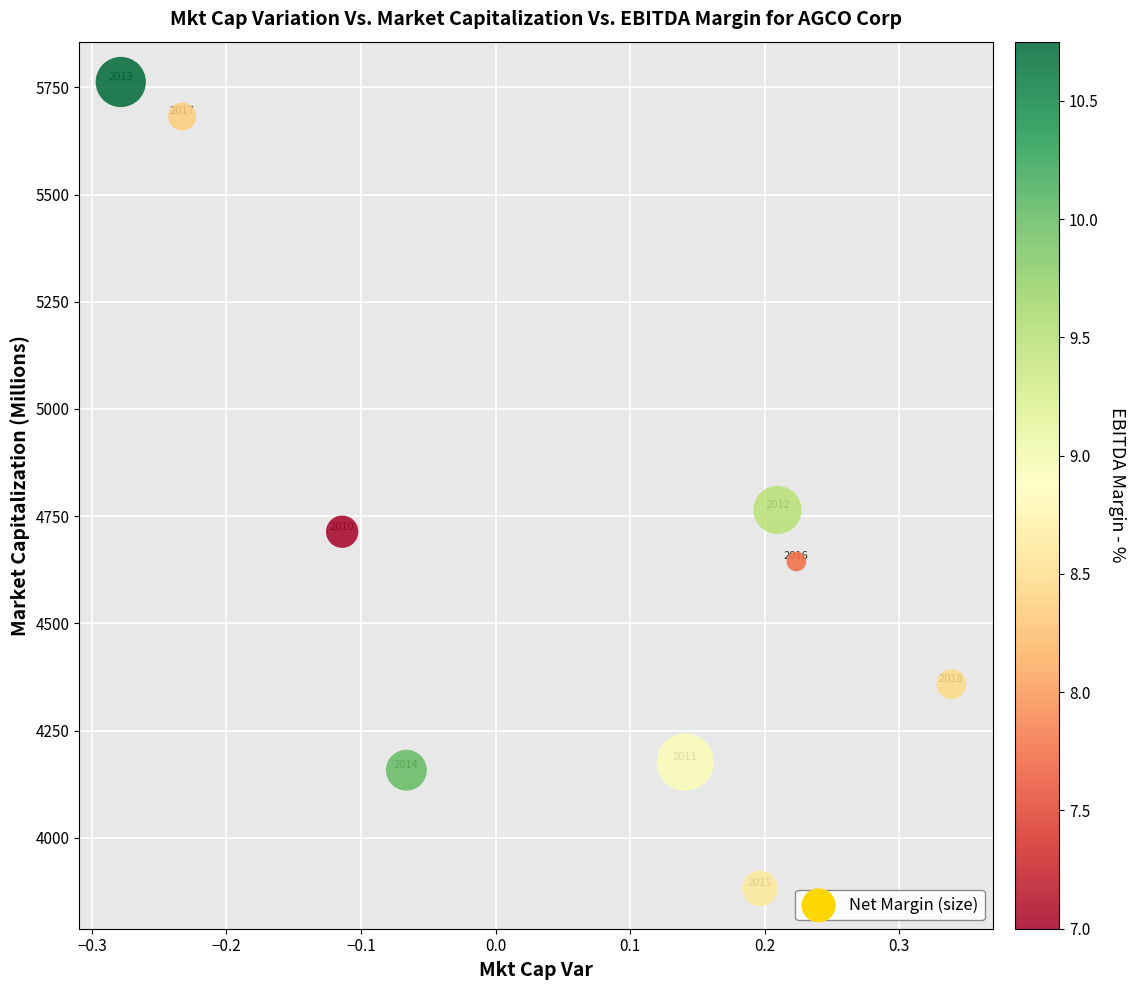

What is the average Y value?

4682.3